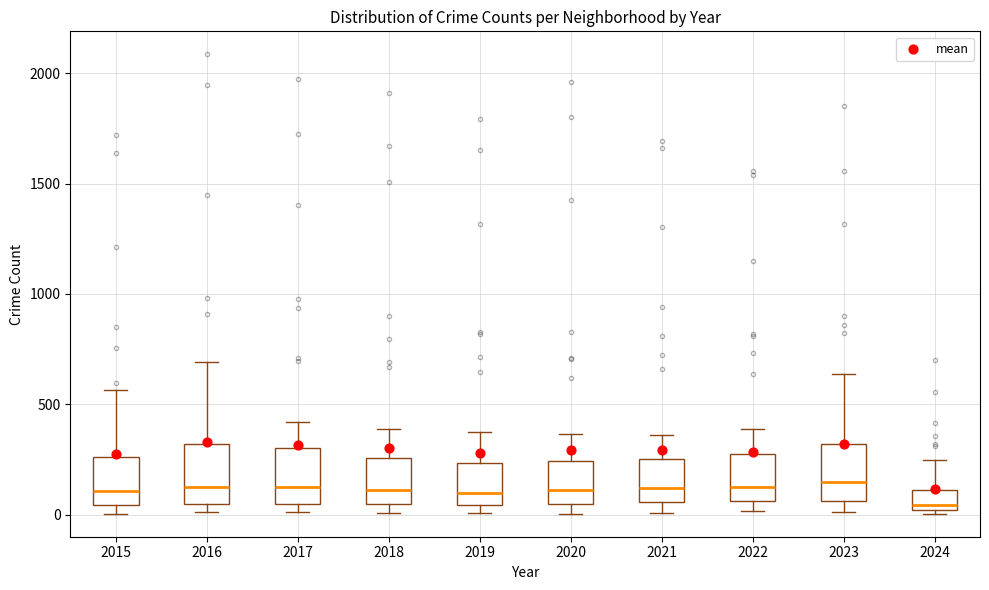

Reading left to right, transcribe this box plot: for each box, give where its median line is, the range the box spans, and where its two whiskers end, as read against the y-axis. The values are not printed on the chart, so give them approximately, as read against the axis.

2015: median 100, box 50 to 250, whiskers 0 to 550
2016: median 150, box 50 to 300, whiskers 0 to 700
2017: median 100, box 50 to 300, whiskers 0 to 400
2018: median 100, box 50 to 250, whiskers 0 to 400
2019: median 100, box 50 to 250, whiskers 0 to 400
2020: median 100, box 50 to 250, whiskers 0 to 350
2021: median 100, box 50 to 250, whiskers 0 to 350
2022: median 100, box 50 to 250, whiskers 0 to 400
2023: median 150, box 50 to 300, whiskers 0 to 650
2024: median 50, box 0 to 100, whiskers 0 (just below the box's lower edge) to 250